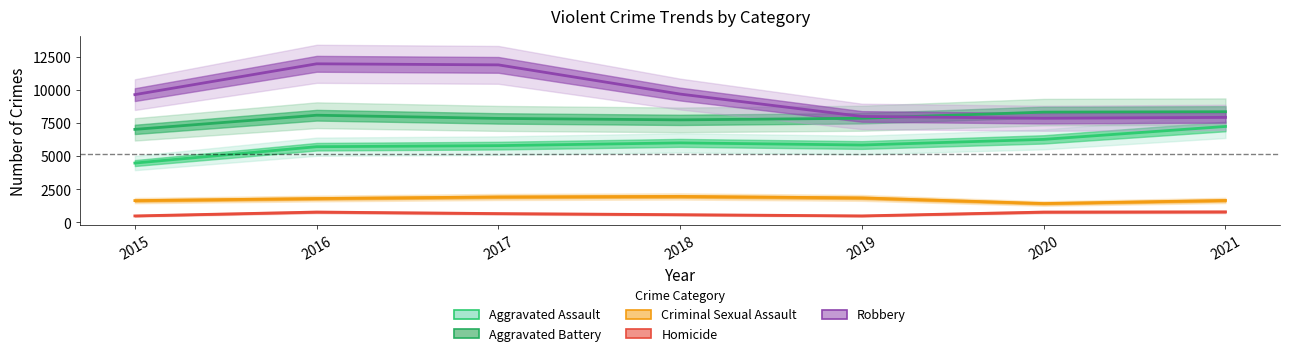

At which label is Homicide closest to 648?

2017